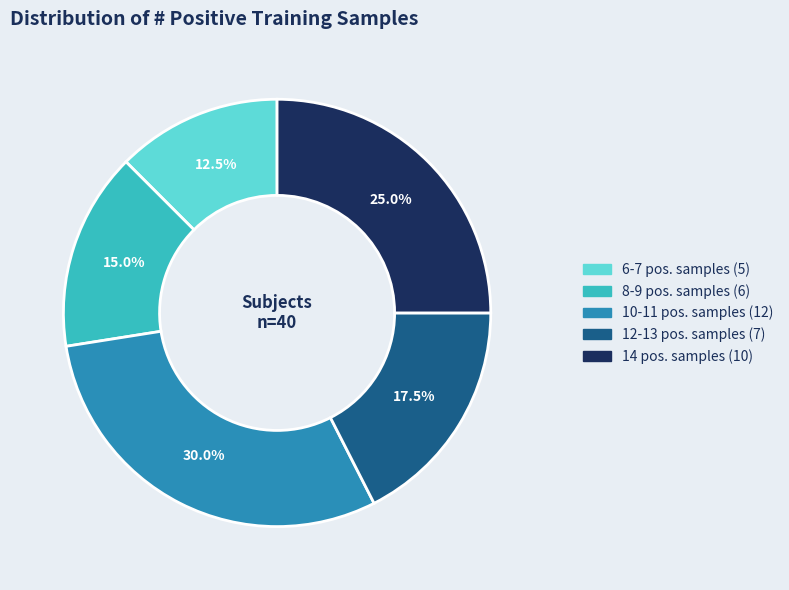

Does any single category account for the majority?

No